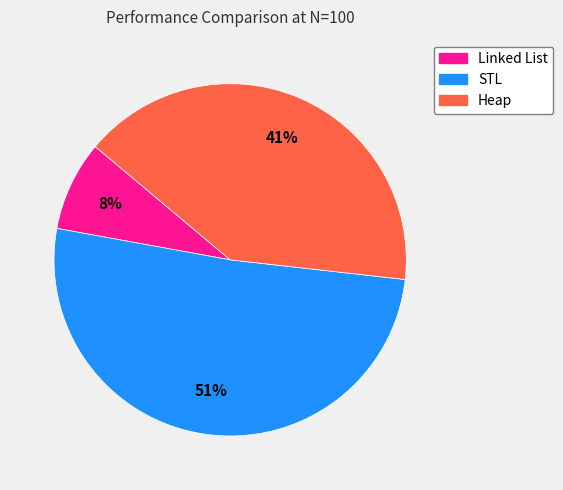

Between STL and Heap, which is larger?

STL